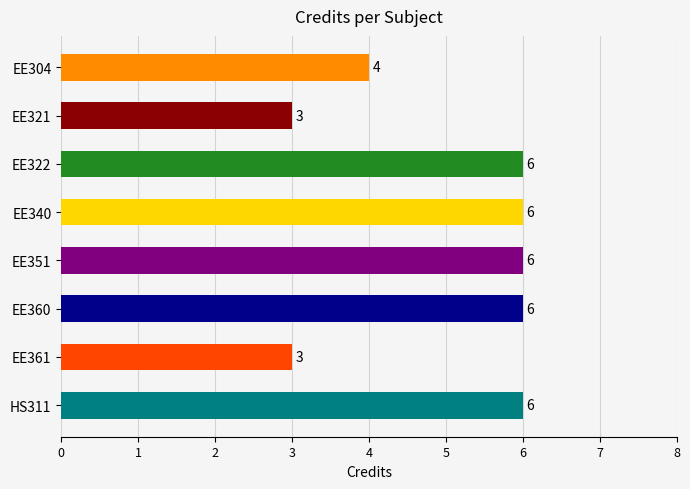

What is the difference between the maximum and minimum values?

3